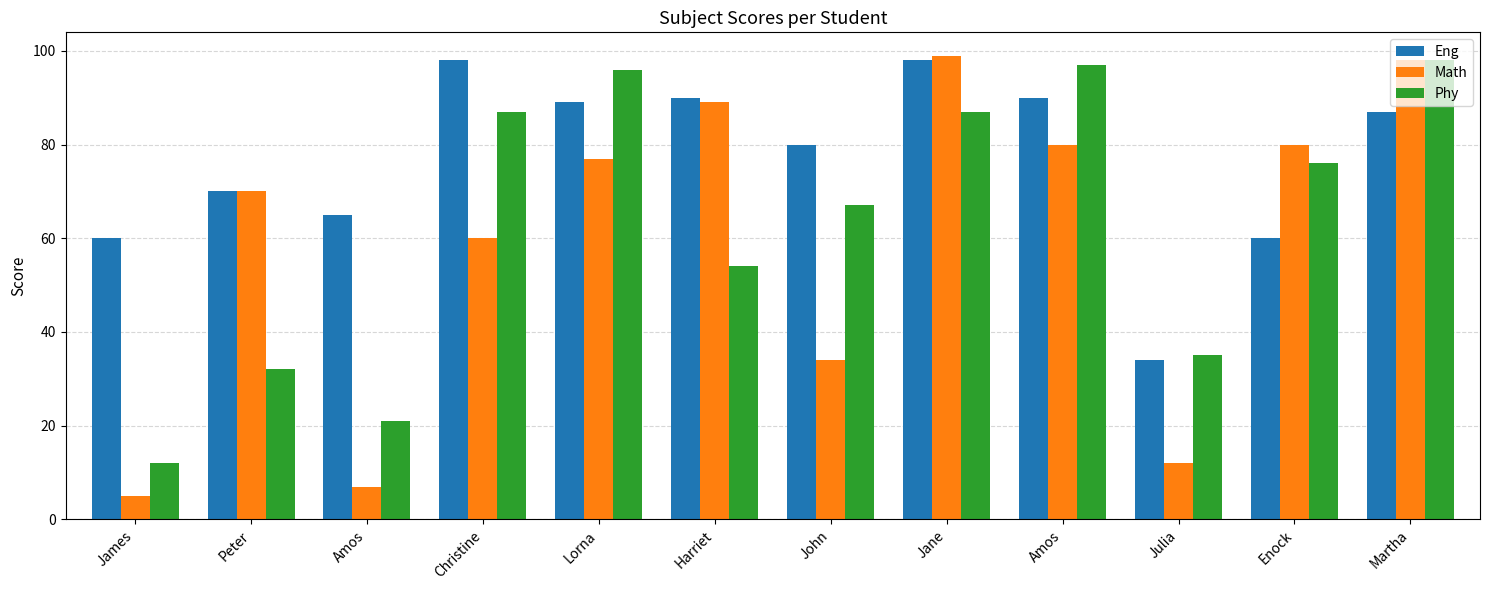

Between Enock and Lorna, which is larger?

Lorna